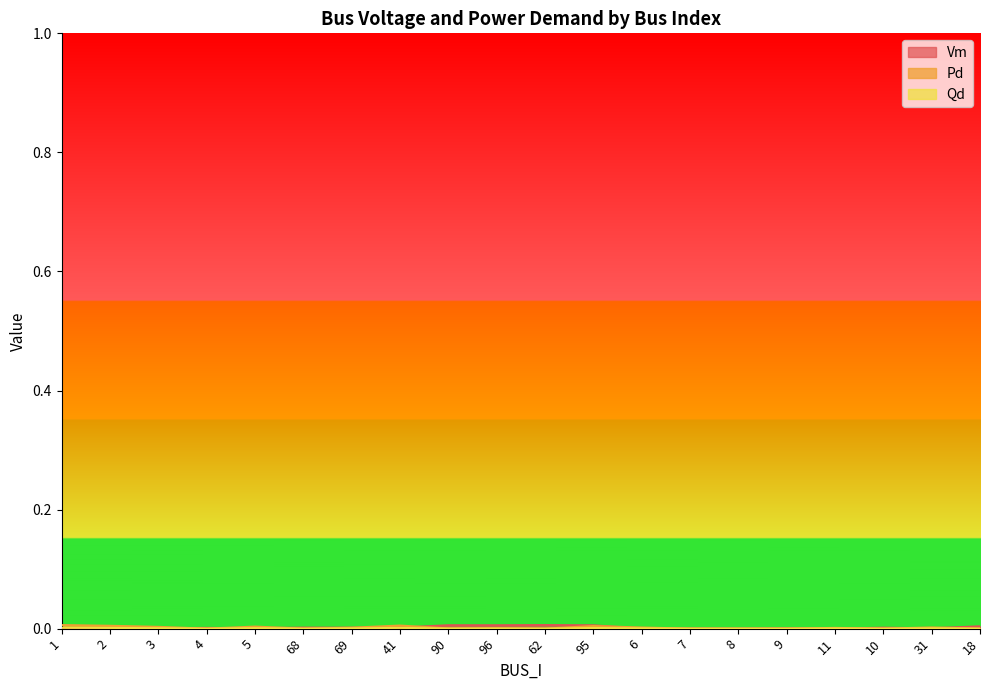

True or false: Qd has a value of 0.0 at 31.

False